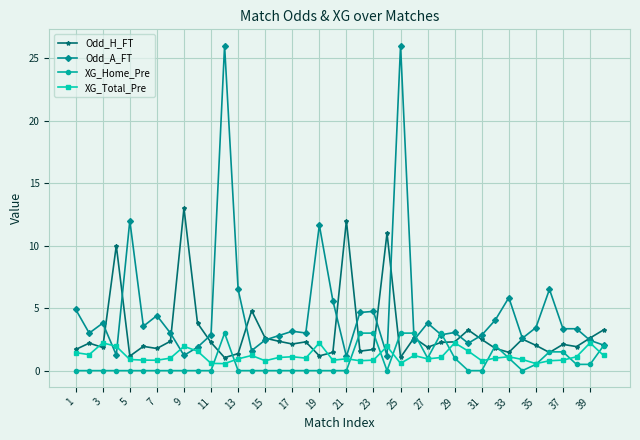

After their last crossing, which series has the higher values: Odd_H_FT or XG_Home_Pre?

Odd_H_FT